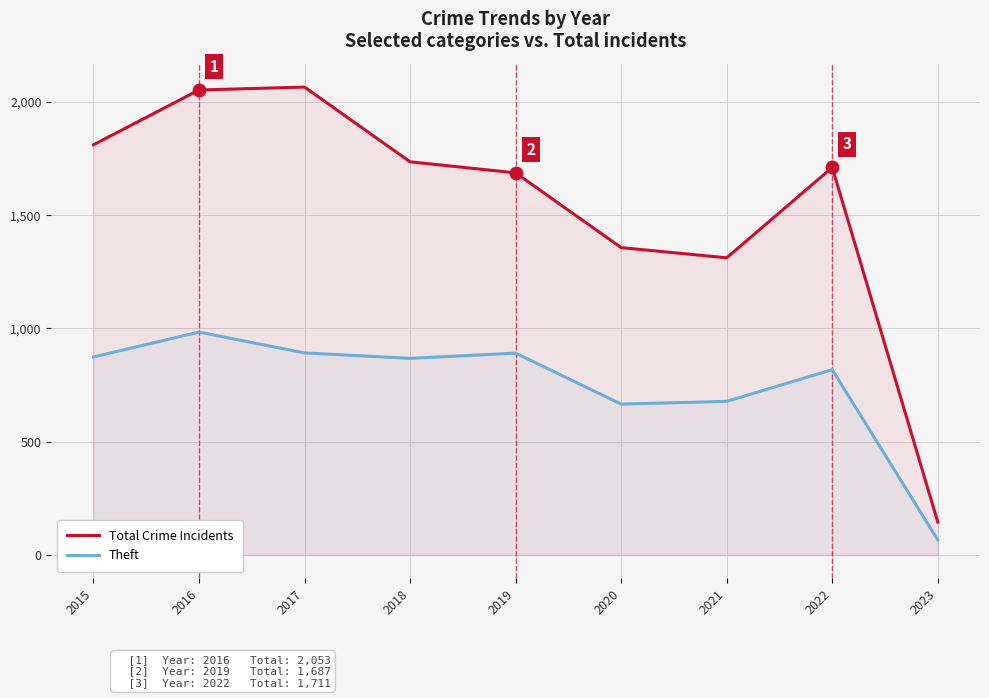

True or false: Theft has a value of 1194 at 2021.

False